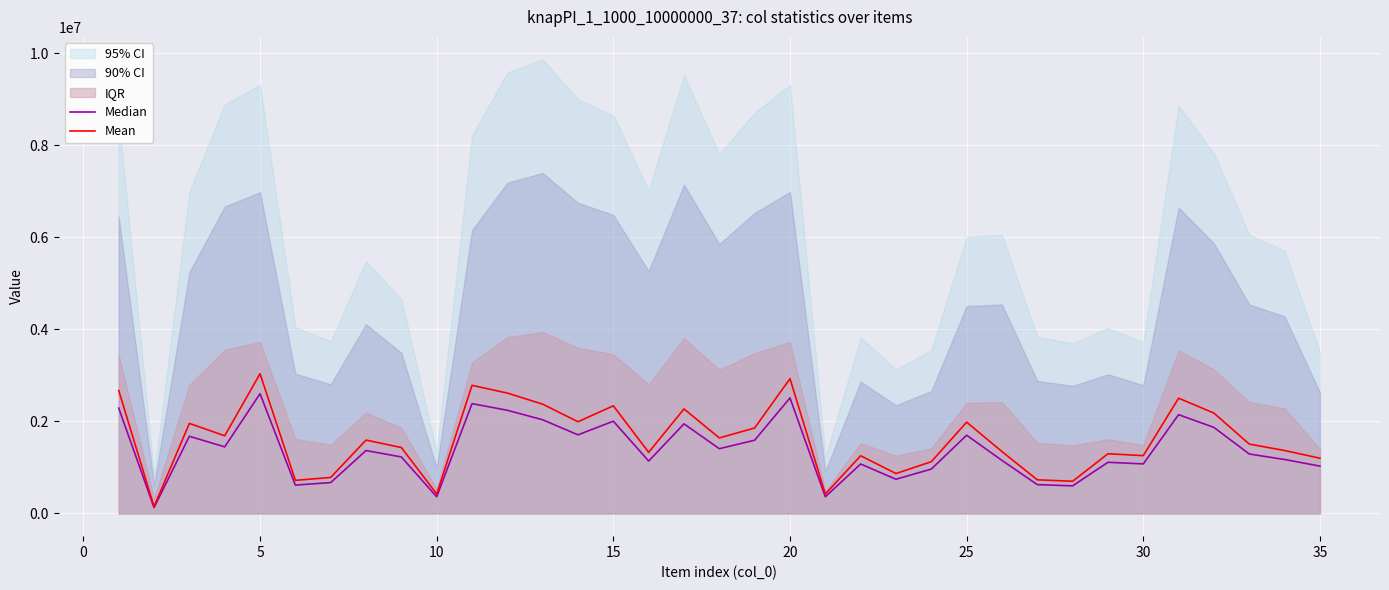

What is the sum of the Mean values at 20 and 15?

5270254.7